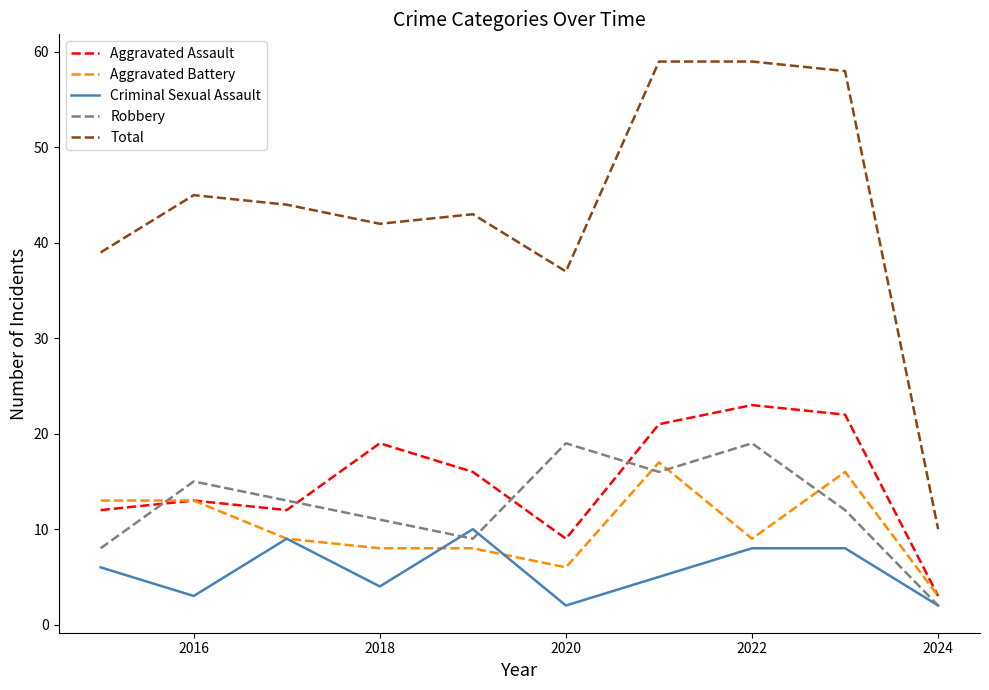

How many distinct data groups are displayed?

5